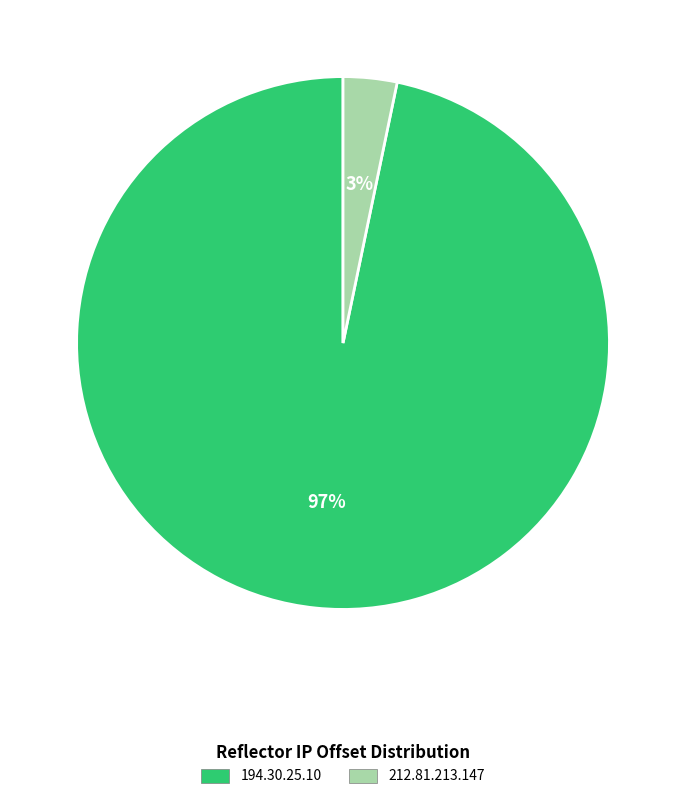

Does 212.81.213.147 account for over 50% of the chart?

No